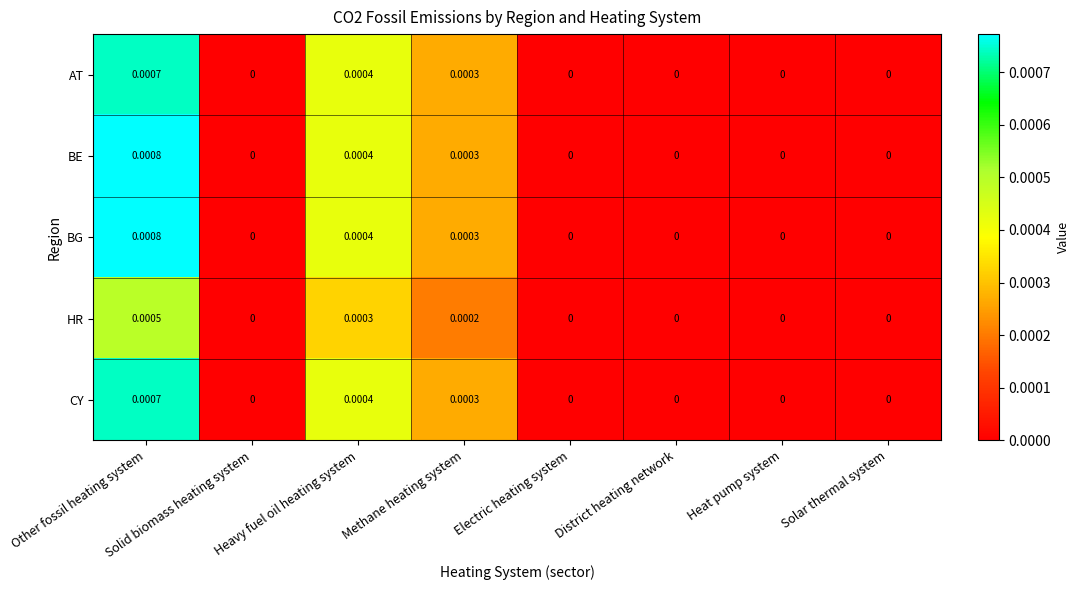

How many data points in BG are above 0?

3